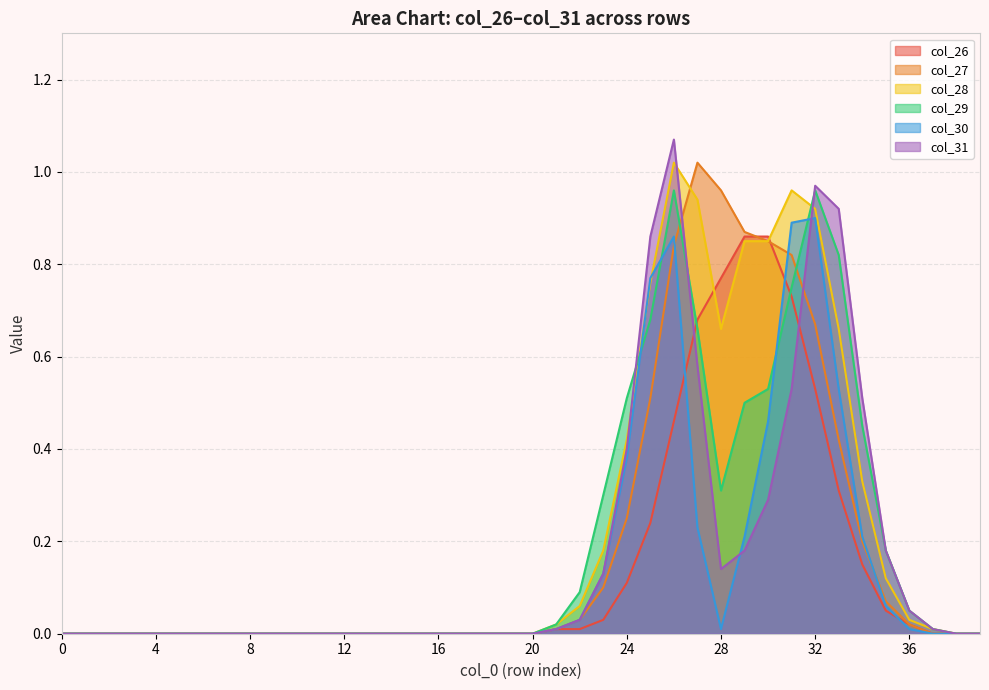

Rank the categories by col_28 value from lowest to highest.

0, 1, 2, 3, 4, 5, 6, 7, 8, 9, 10, 11, 12, 13, 14, 15, 16, 17, 18, 19, 20, 38, 39, 37, 21, 36, 22, 35, 23, 34, 24, 28, 33, 25, 29, 30, 32, 27, 31, 26